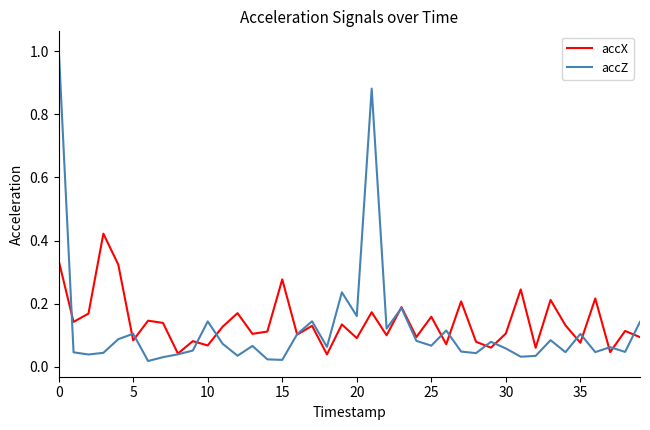

Rank the series by their maximum value, from lowest to highest.

accX, accZ